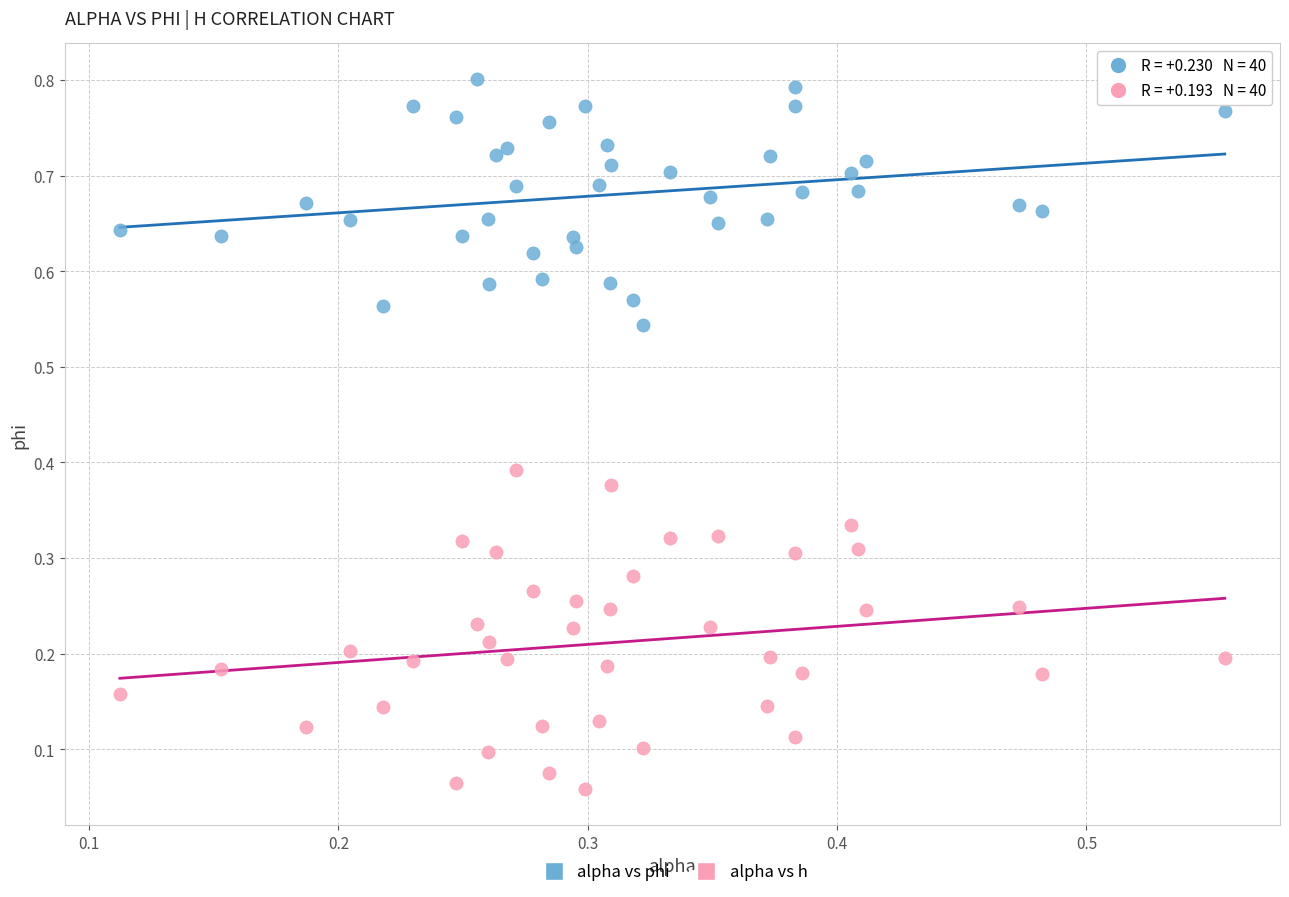

Which series reaches the maximum Y coordinate?

alpha vs phi